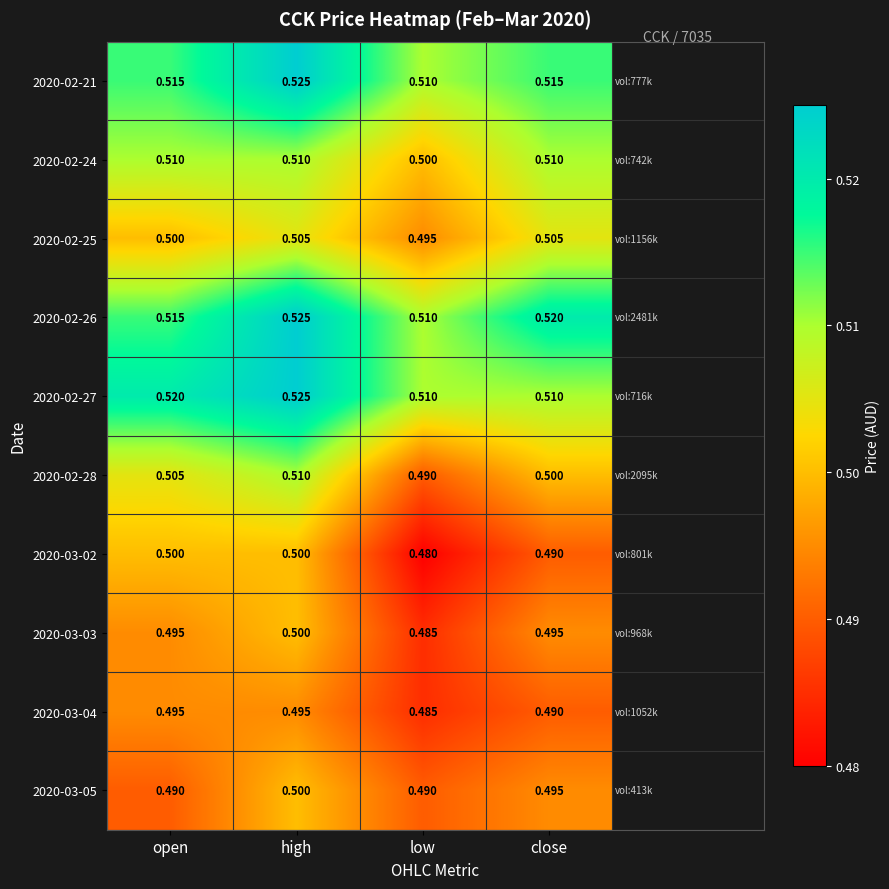

At which label is 2020-03-03 closest to 0?

low